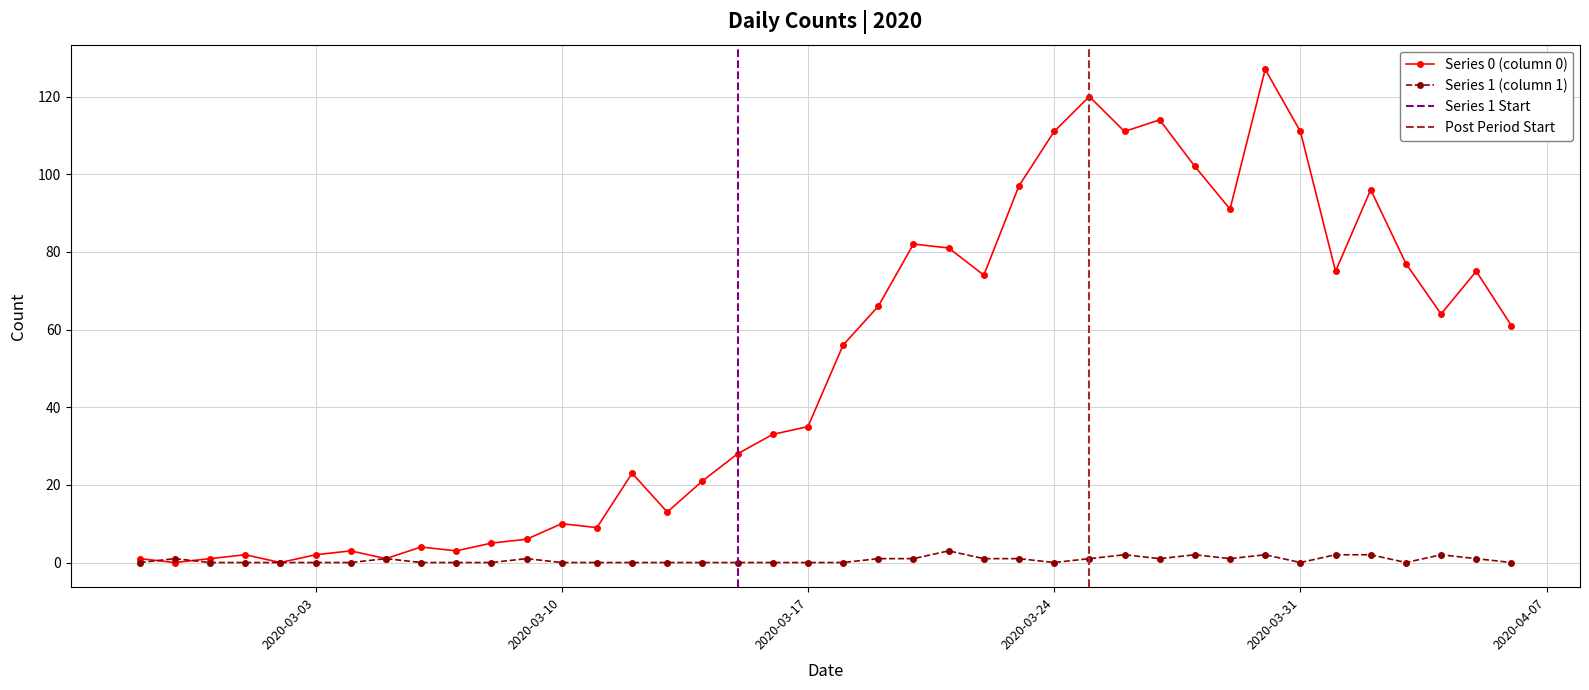

List the series in order of their peak value, lowest first.

Series 1, Series 0